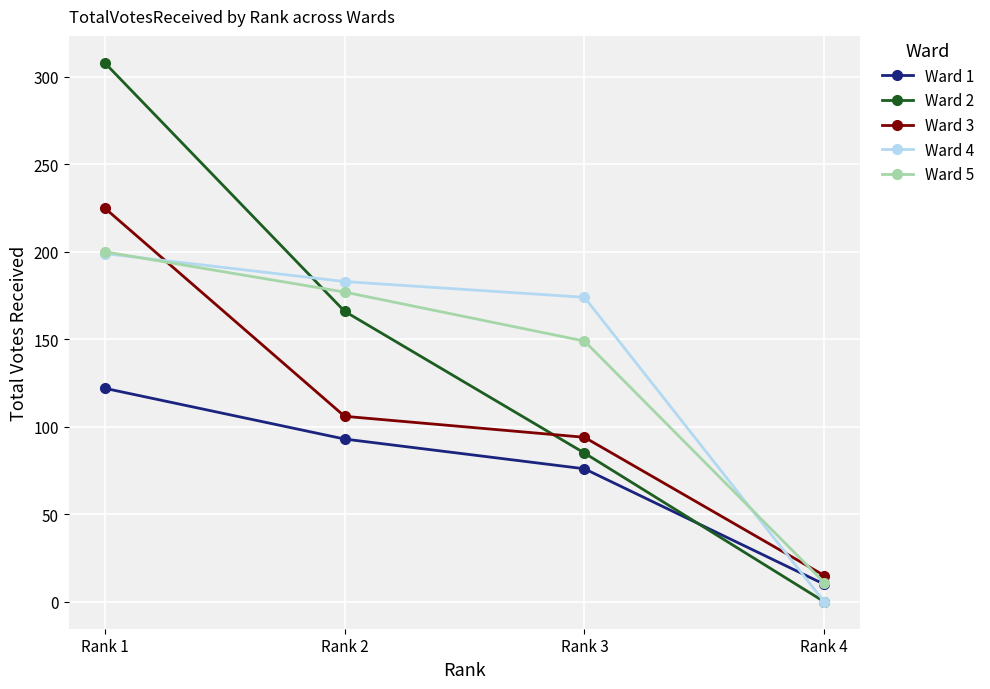

How many lines are shown in the chart?

5